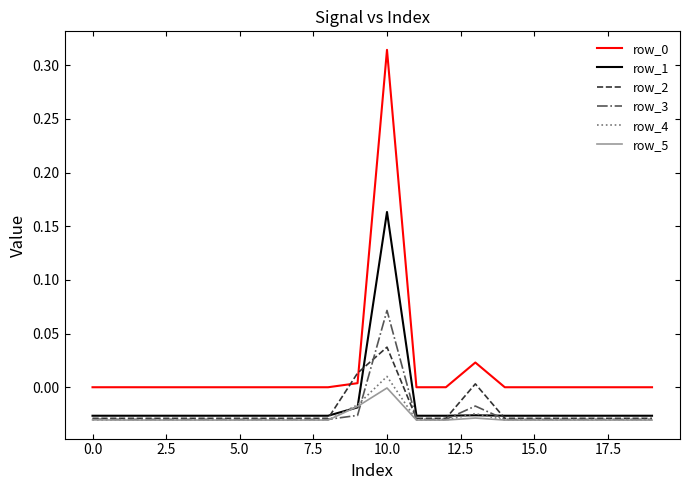

Does the chart have visible grid lines?

No